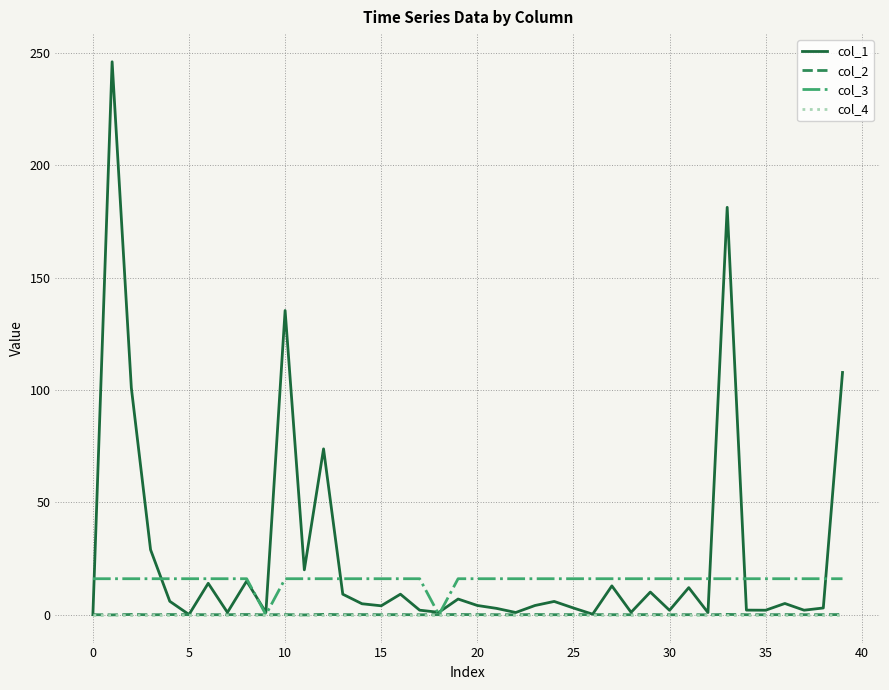

What is the greatest value displayed?

246.1